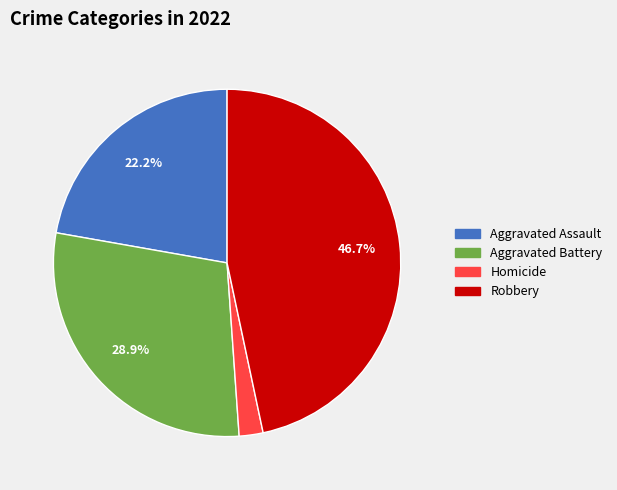

Is the sum of Robbery and Aggravated Battery greater than half?

Yes